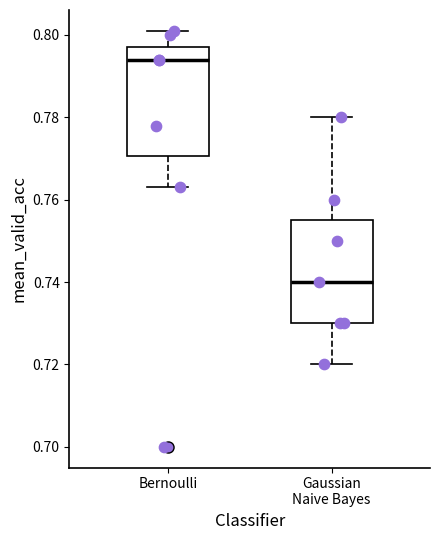

Which box's median line is the highest?

Bernoulli